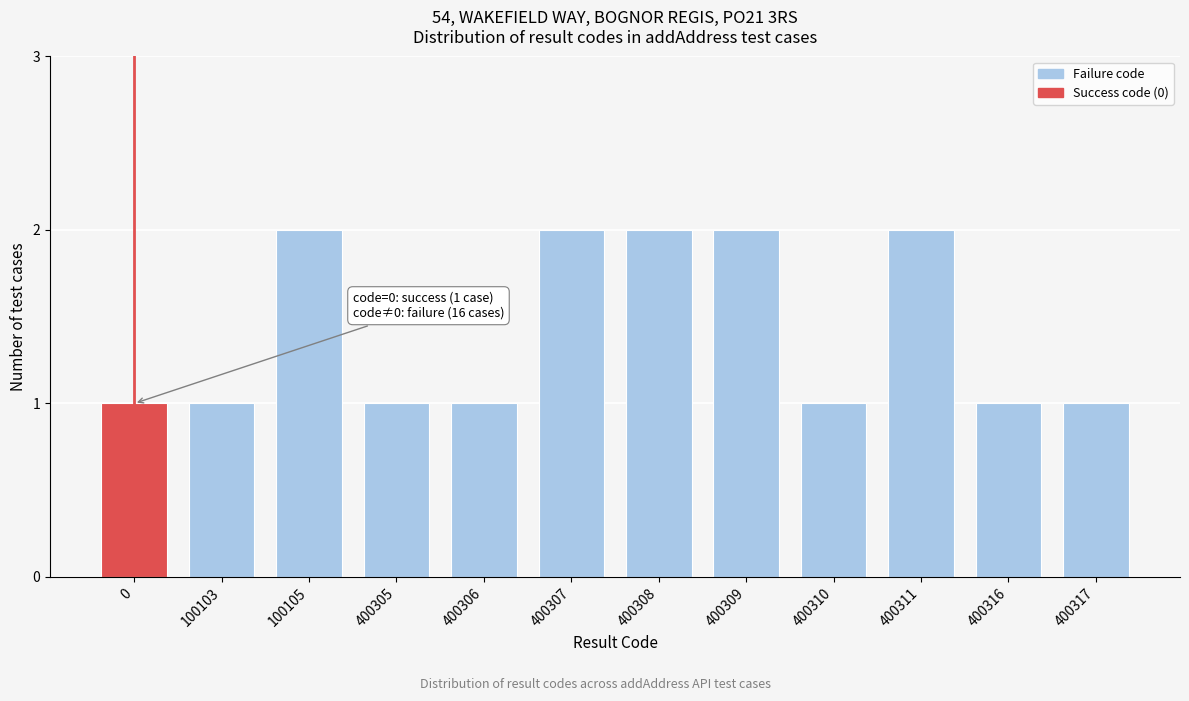

Reading left to right, what are all the values shown in this chart?

0=1	100103=1	100105=2	400305=1	400306=1	400307=2	400308=2	400309=2	400310=1	400311=2	400316=1	400317=1